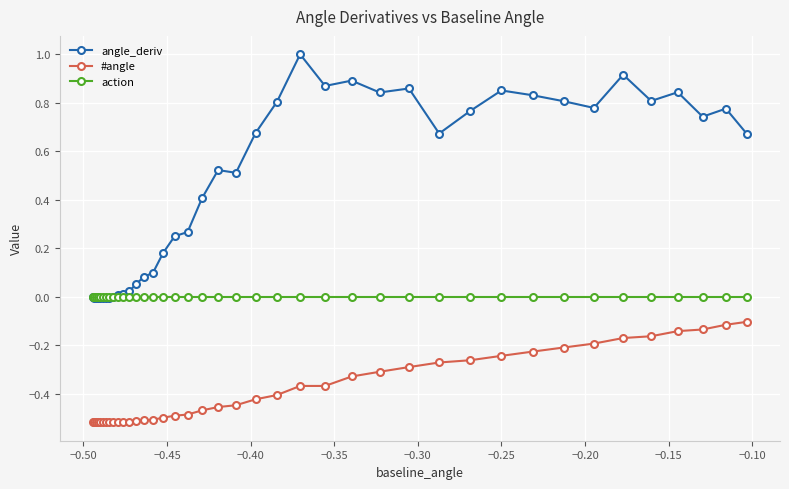

What is the sum of all #angle values?

-15.3